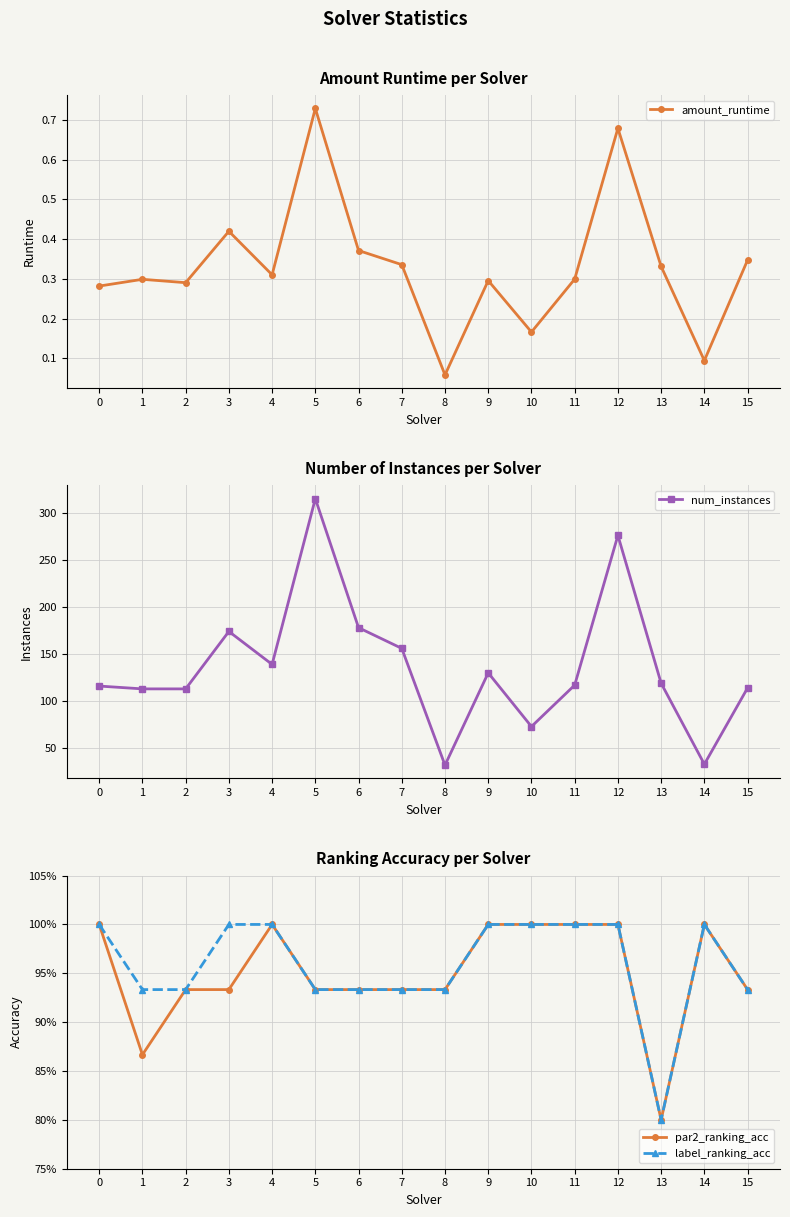

At which category does label_ranking_acc reach its first local valley?

13